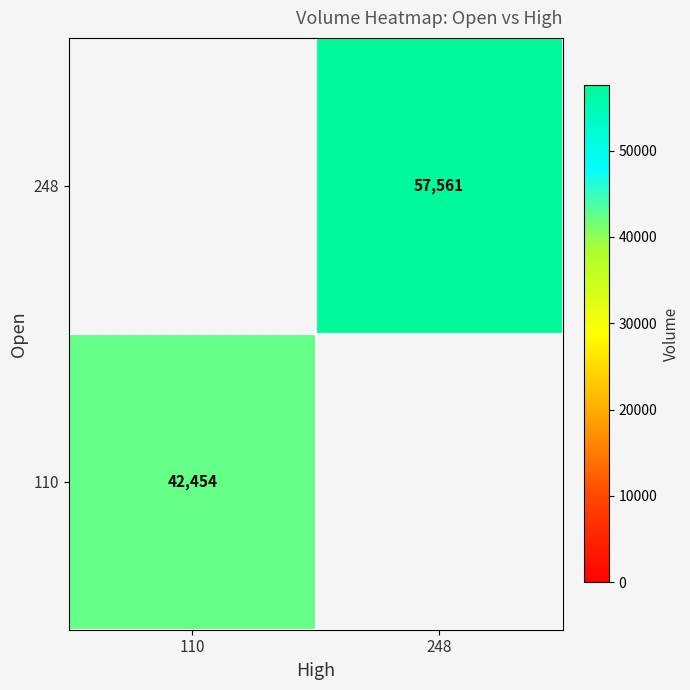

Is it true that 110 equals 42454 at 110?

True